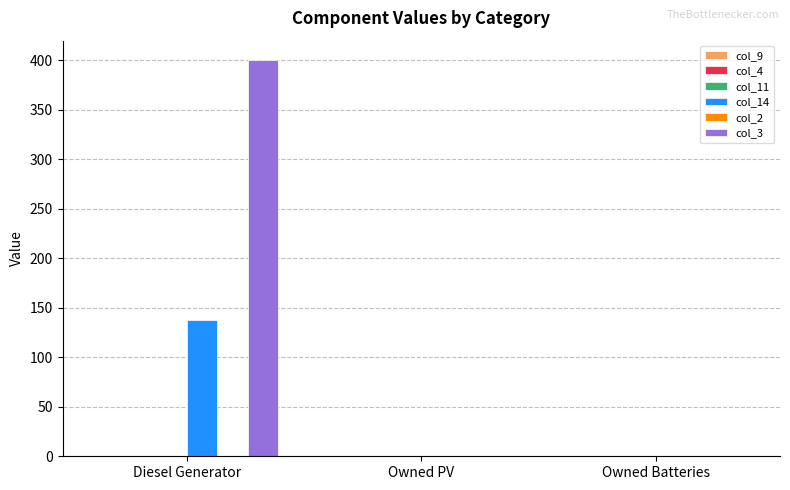

How many categories are shown in the chart?

3